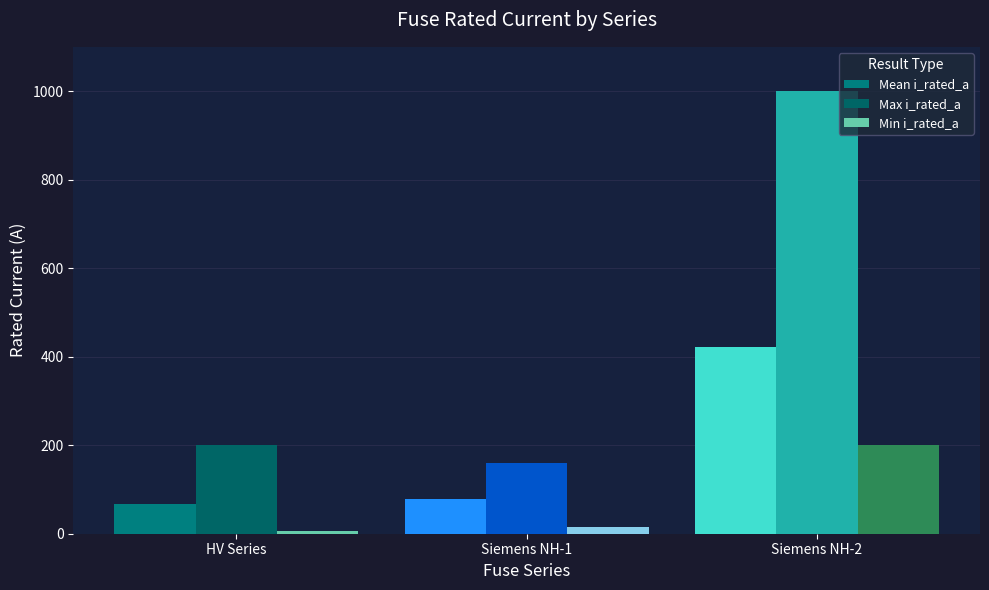

List the series in order of their peak value, lowest first.

Min i_rated_a, Mean i_rated_a, Max i_rated_a